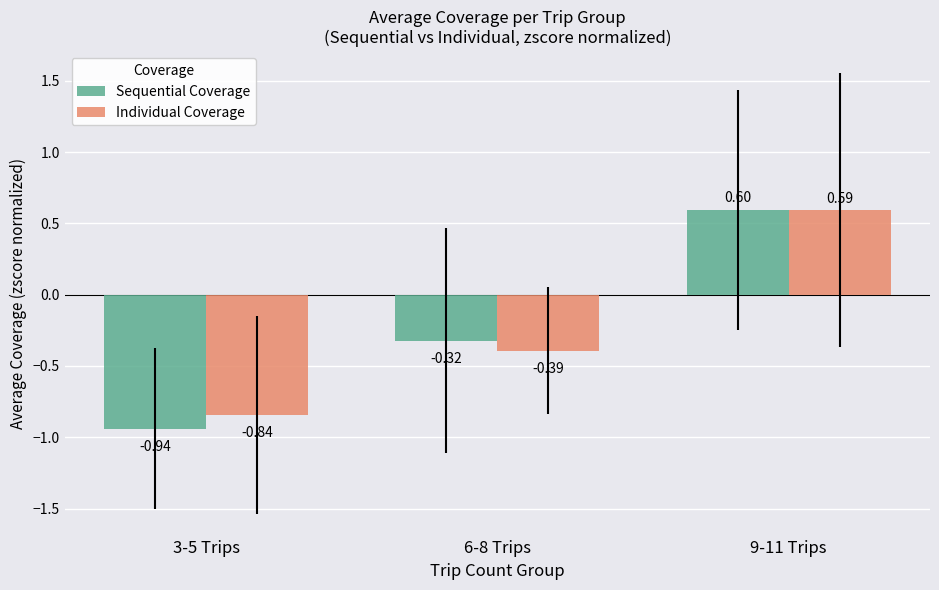

At which category is the sum across all series the highest?

9-11 Trips